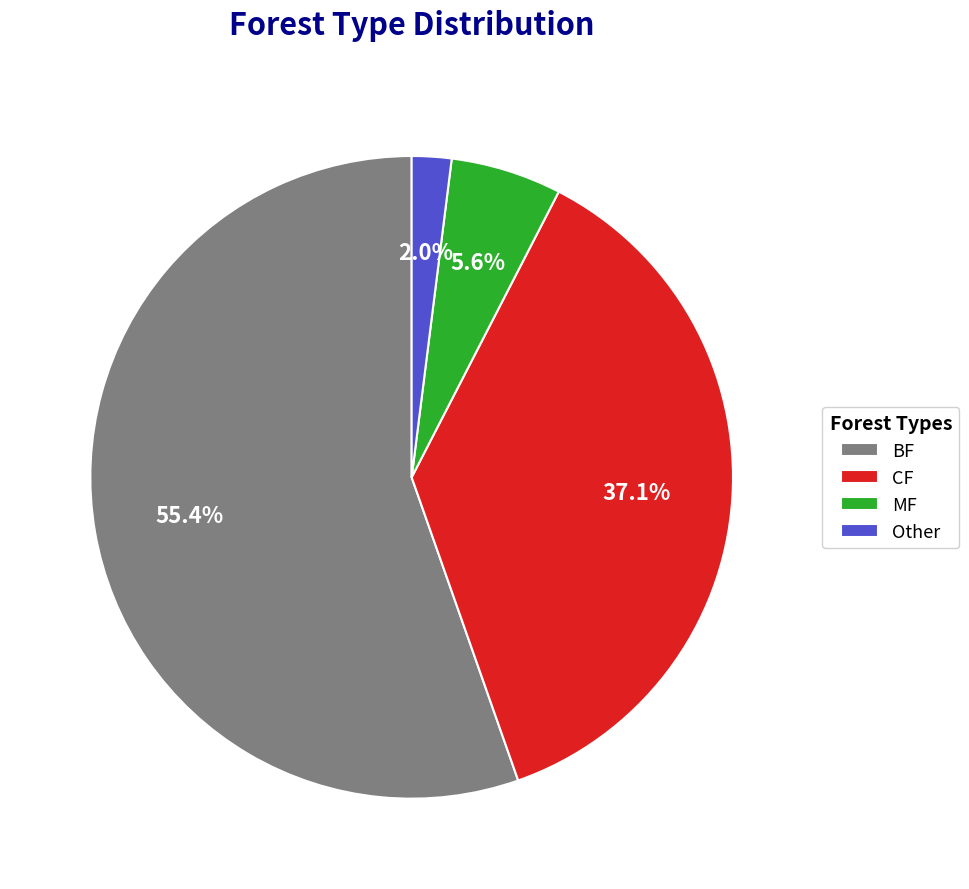

Rank the categories by value from lowest to highest.

Other, MF, CF, BF